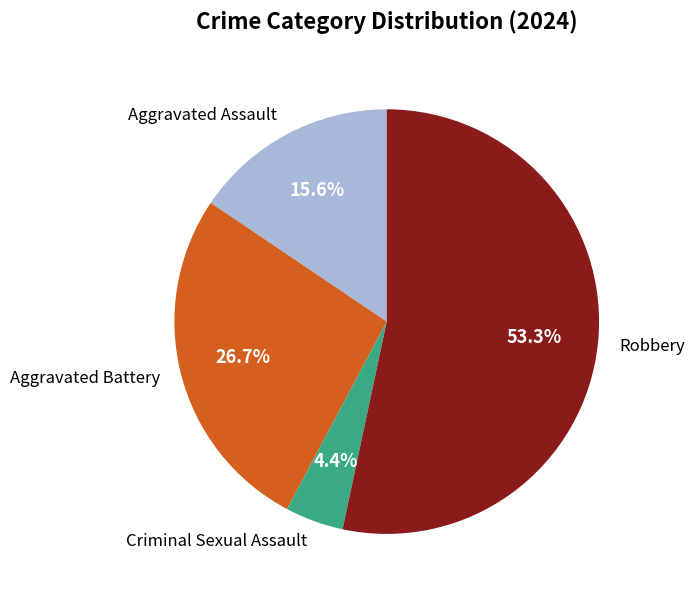

Which has a higher value, Robbery or Aggravated Assault?

Robbery